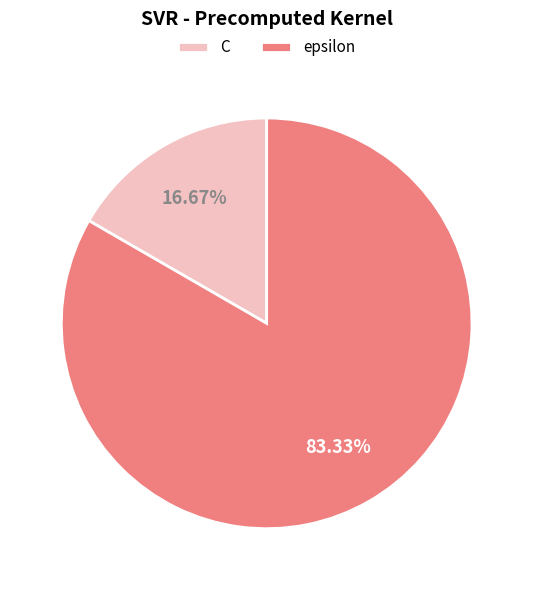

To the nearest percent, what is the difference between the epsilon and C slice percentages?

67%